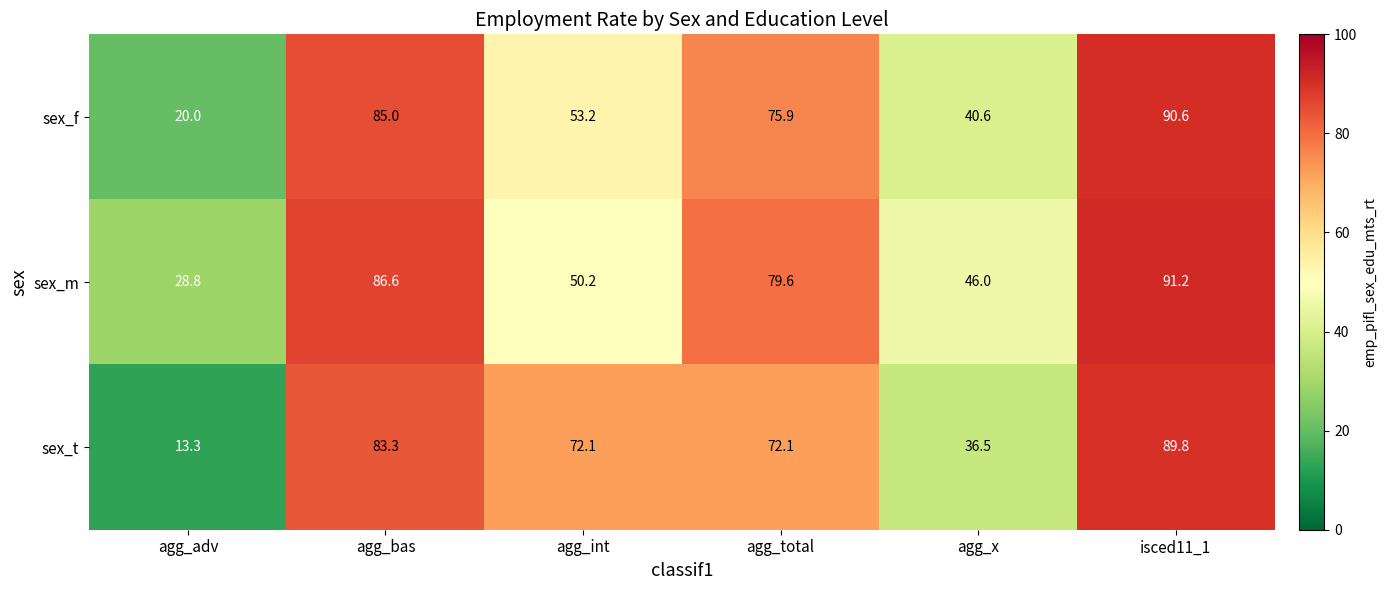

What is the sum of the sex_t values at agg_total and isced11_1?

161.9